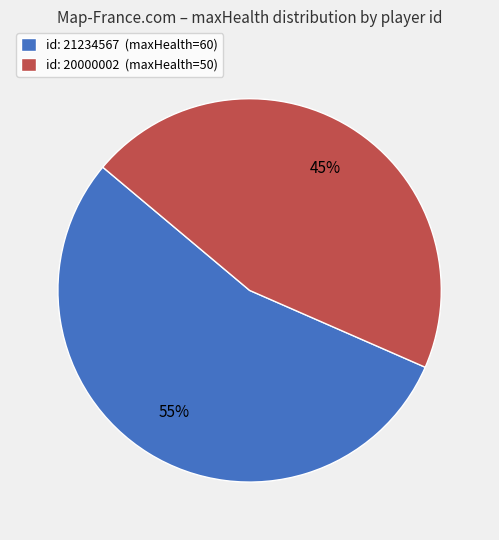

How many slices are in this pie chart?

2